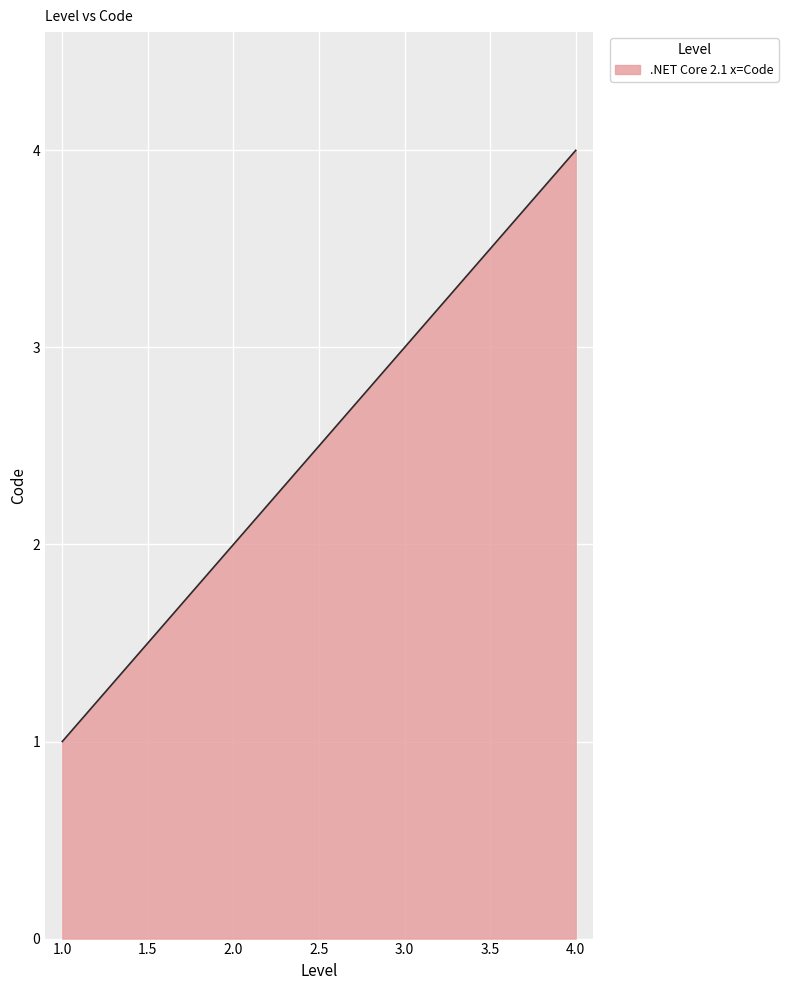

What is the smallest value displayed?

1.0